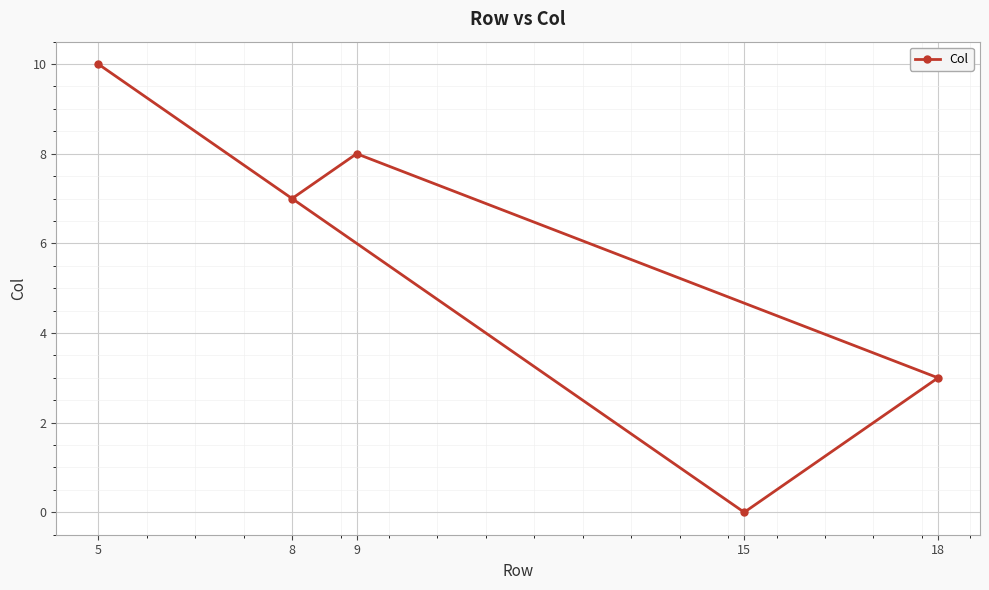

What is the value of the 2nd point from the left?

7